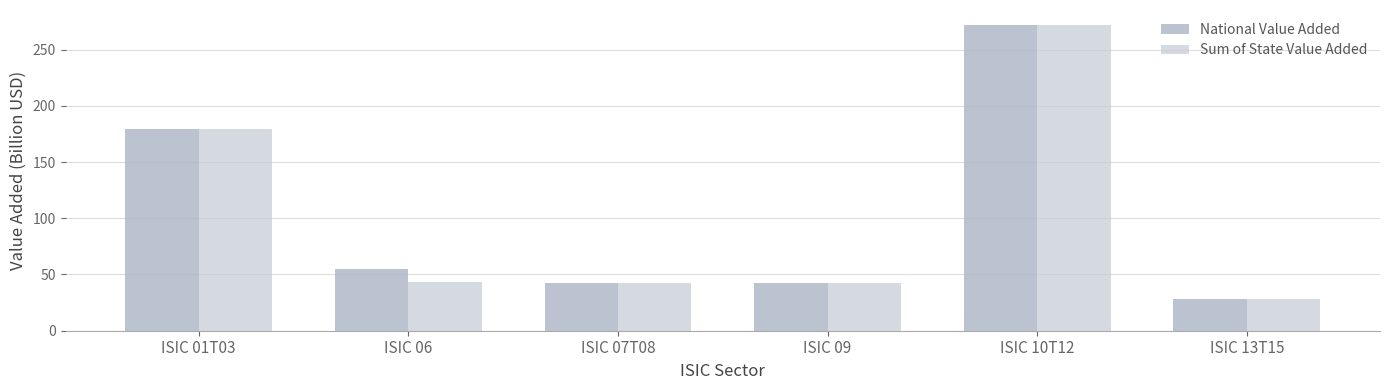

At how many categories does at least one series exceed 239?

1